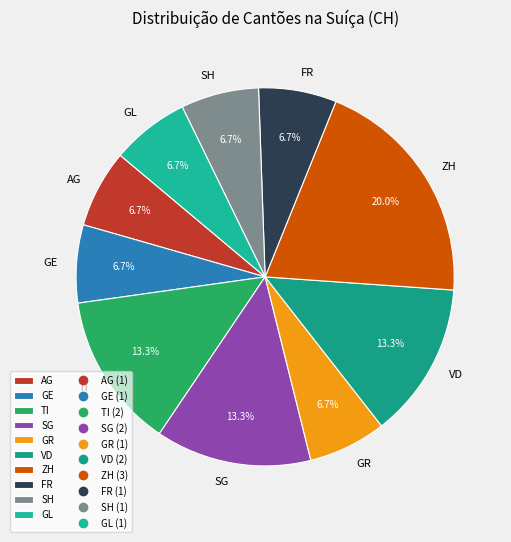

Which slice is the largest?

ZH